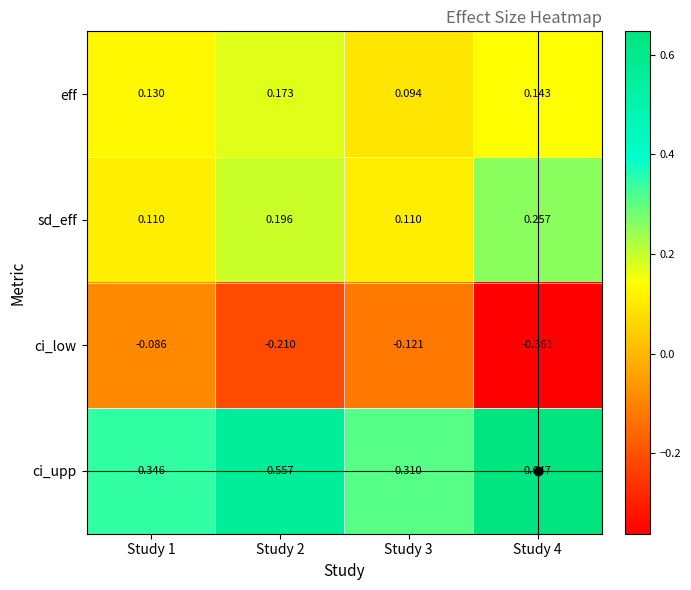

Which series has the widest spread of values?

ci_upp